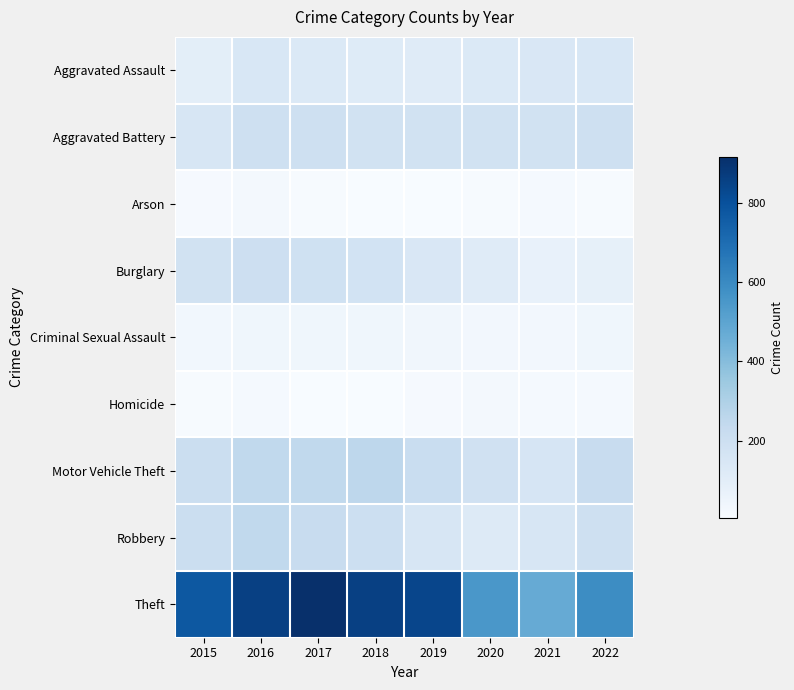

Reading left to right, what are all the values shown in this chart?

Aggravated Assault: 2015=95	2016=146	2017=131	2018=119	2019=113	2020=131	2021=142	2022=146
Aggravated Battery: 2015=154	2016=196	2017=191	2018=183	2019=182	2020=180	2021=181	2022=192
Arson: 2015=15	2016=25	2017=12	2018=8	2019=6	2020=12	2021=17	2022=12
Burglary: 2015=178	2016=201	2017=189	2018=176	2019=143	2020=116	2021=71	2022=82
Criminal Sexual Assault: 2015=31	2016=39	2017=39	2018=38	2019=37	2020=28	2021=29	2022=39
Homicide: 2015=13	2016=18	2017=8	2018=8	2019=14	2020=22	2021=20	2022=20
Motor Vehicle Theft: 2015=211	2016=245	2017=247	2018=256	2019=216	2020=184	2021=156	2022=220
Robbery: 2015=212	2016=247	2017=224	2018=204	2019=150	2020=124	2021=153	2022=193
Theft: 2015=774	2016=858	2017=916	2018=856	2019=841	2020=551	2021=474	2022=592